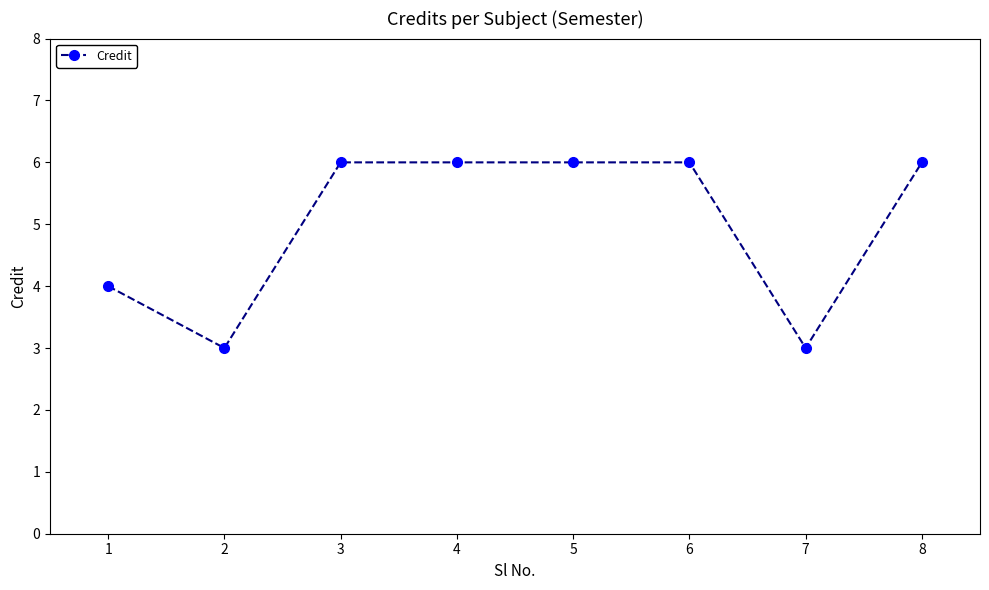

Reading right to left, extract all data points from this chart.

8=6	7=3	6=6	5=6	4=6	3=6	2=3	1=4